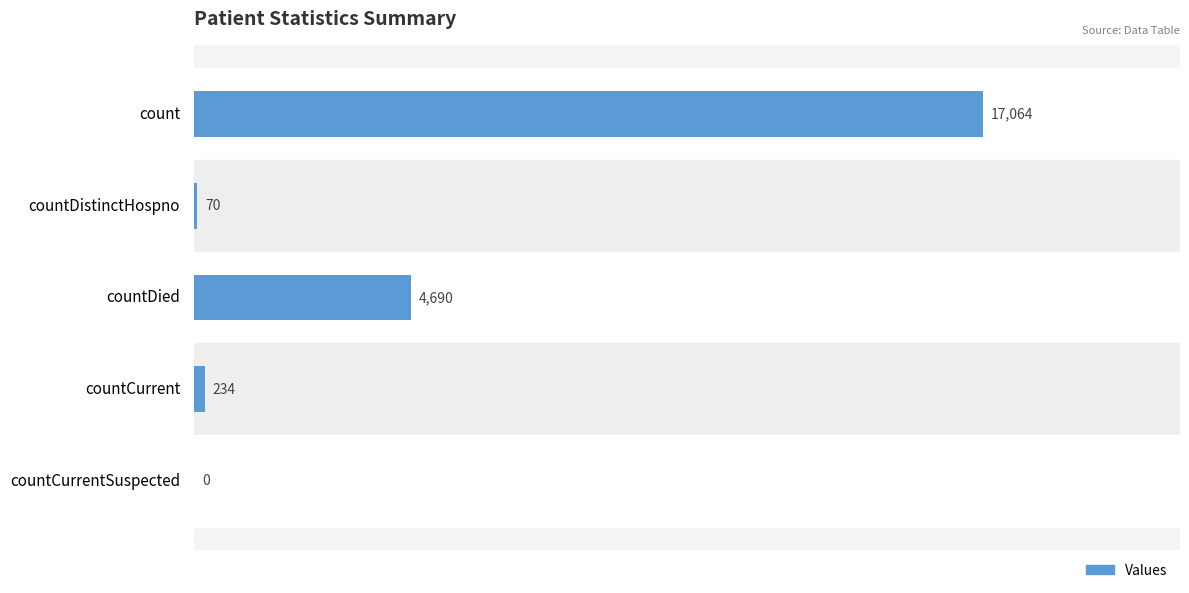

At which label is the value closest to 8532?

countDied